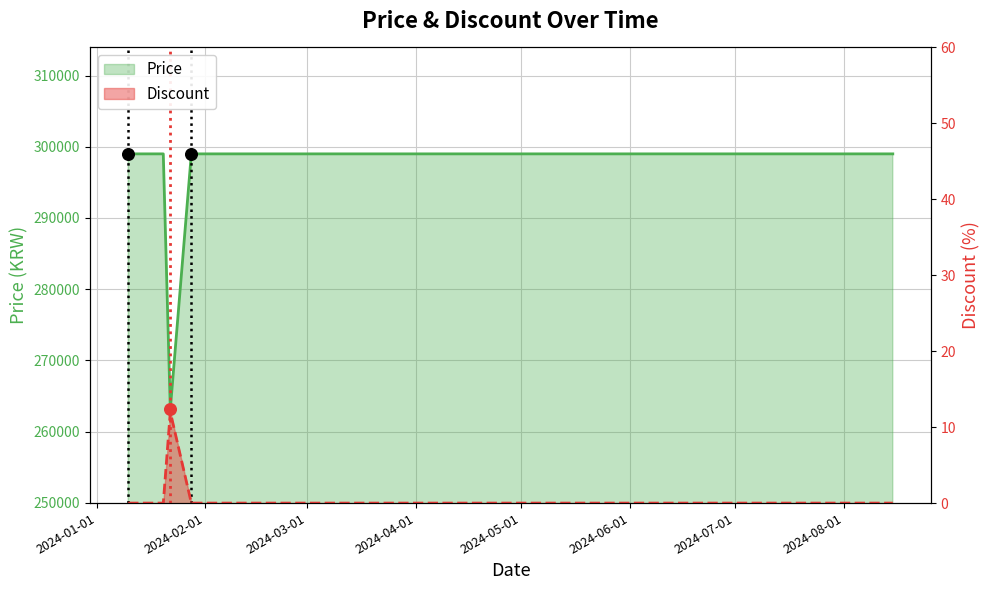

Which series reaches the minimum Y coordinate?

Discount